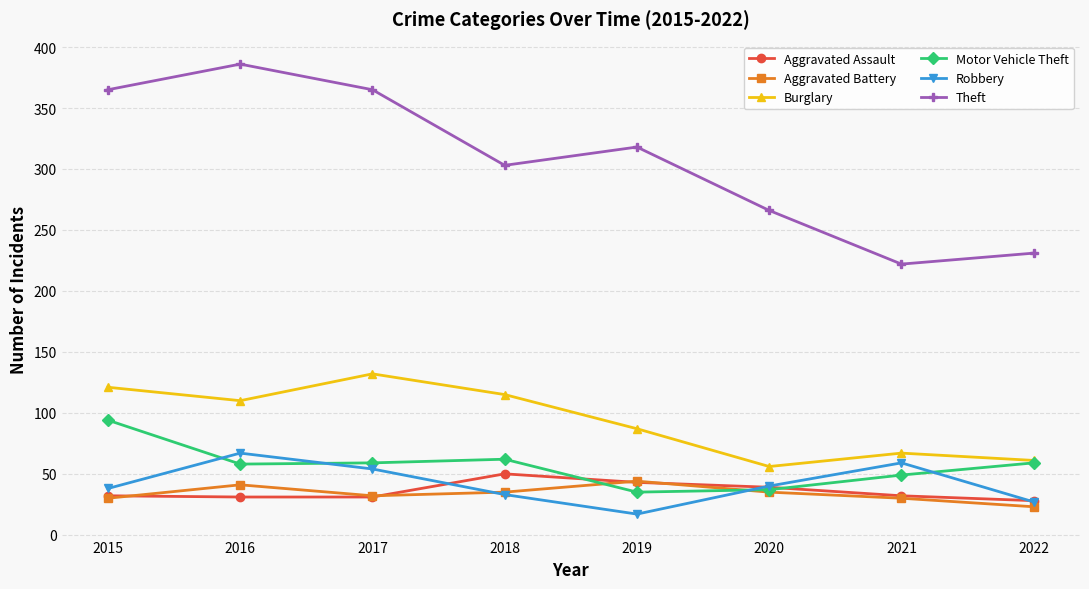

What is the difference between the highest and lowest values at 2019?

301